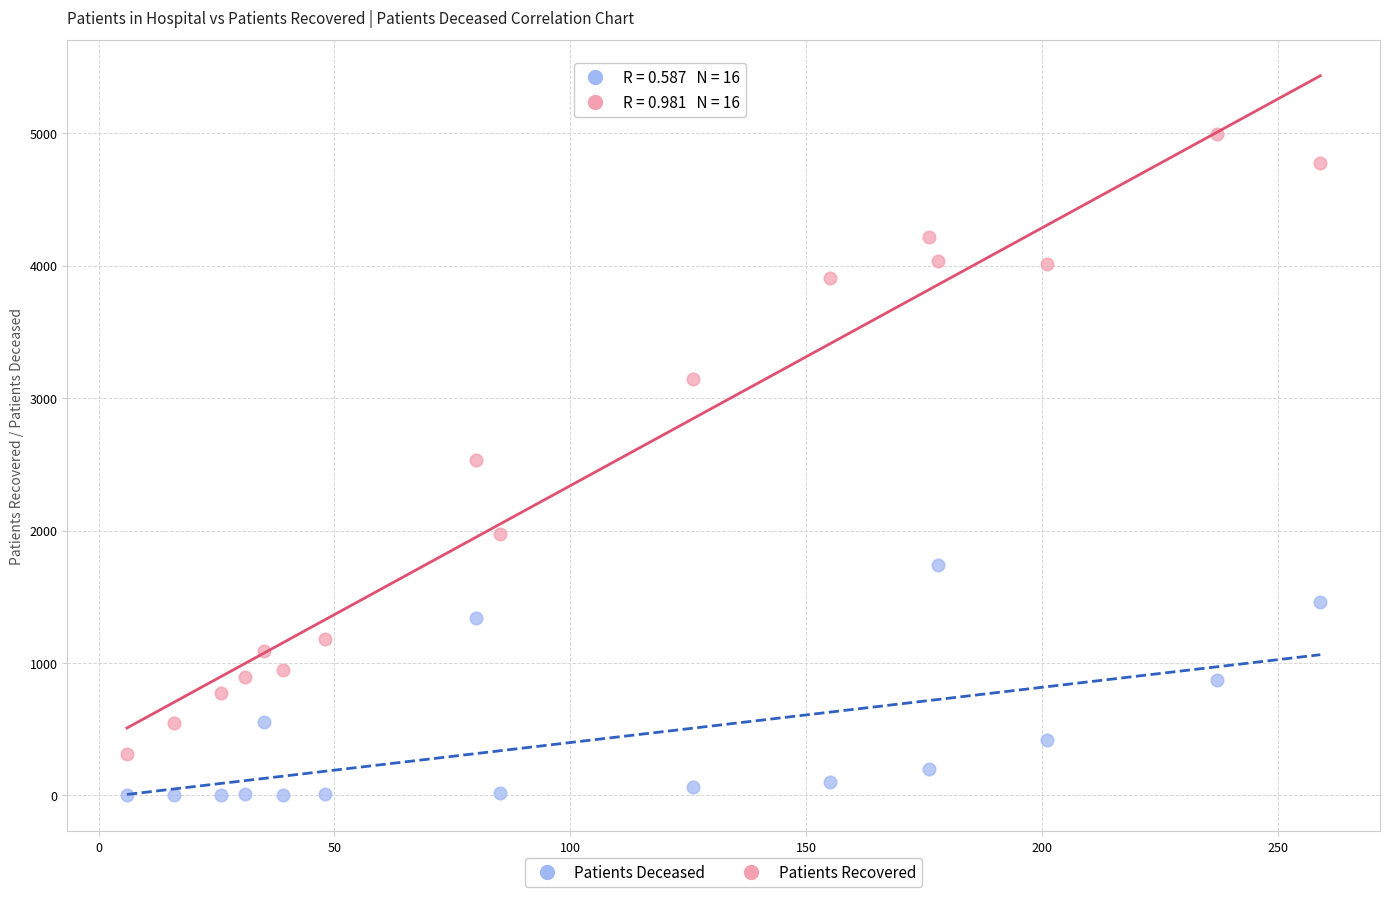

In the Patients Recovered series, what Y value is closest to 2654?

2533